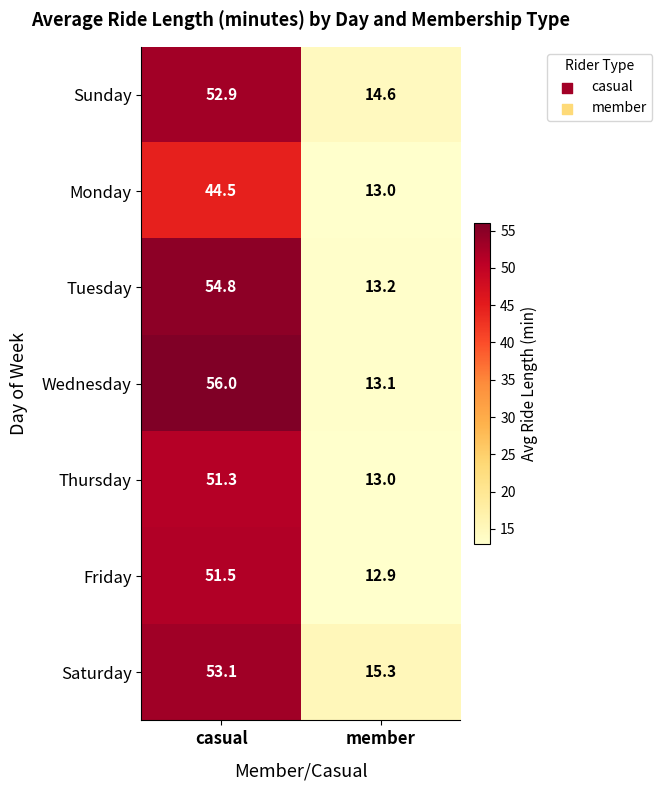

Is the value of Friday at casual greater than the value of Saturday at casual?

No